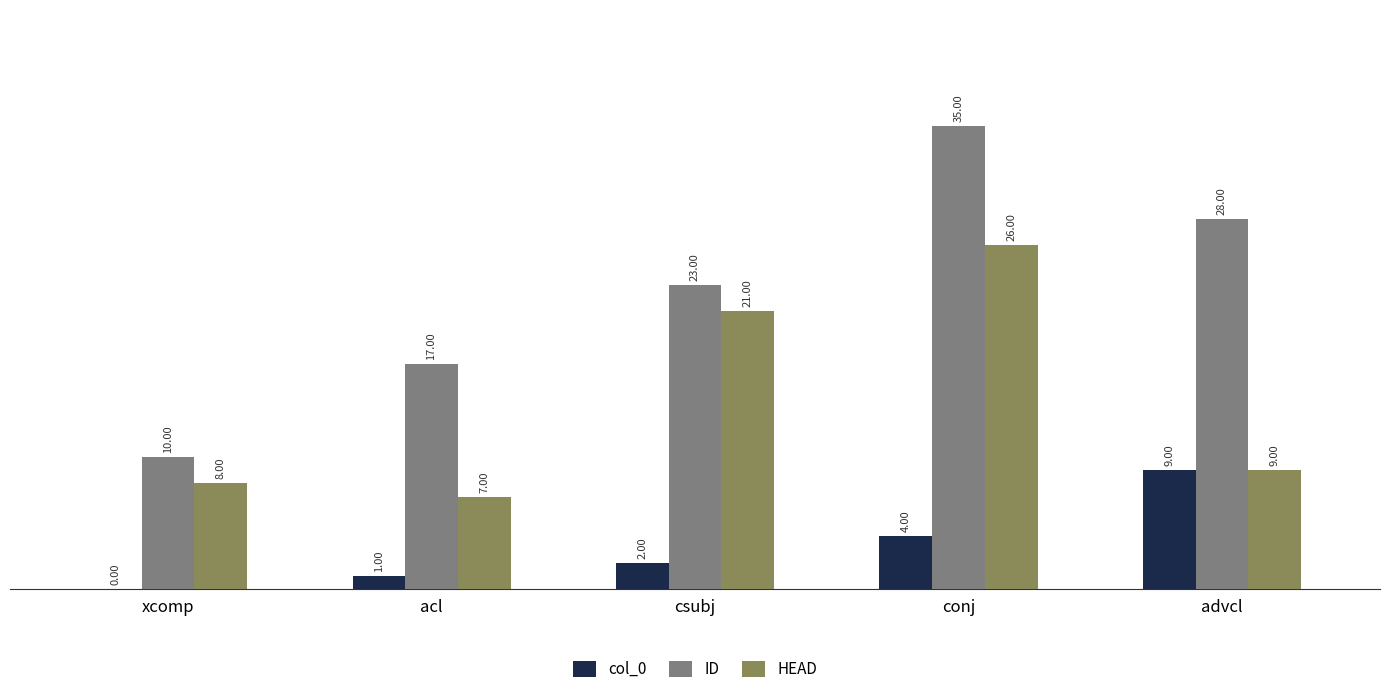

What are all the series names shown in the legend?

col_0, ID, HEAD